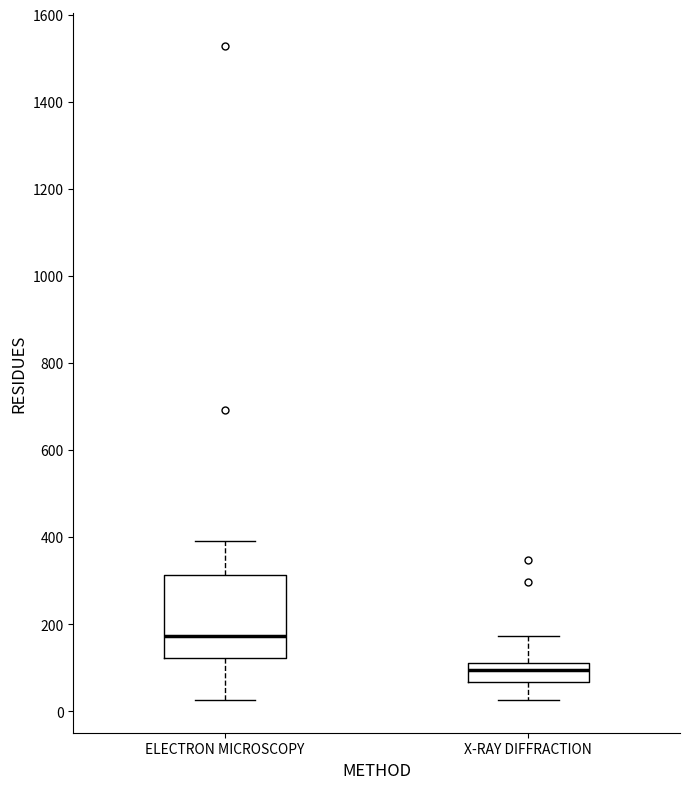

Where does the lower whisker of the box for X-RAY DIFFRACTION end on the y-axis? The values are not printed on the chart, so give them approximately, as read against the axis.

20